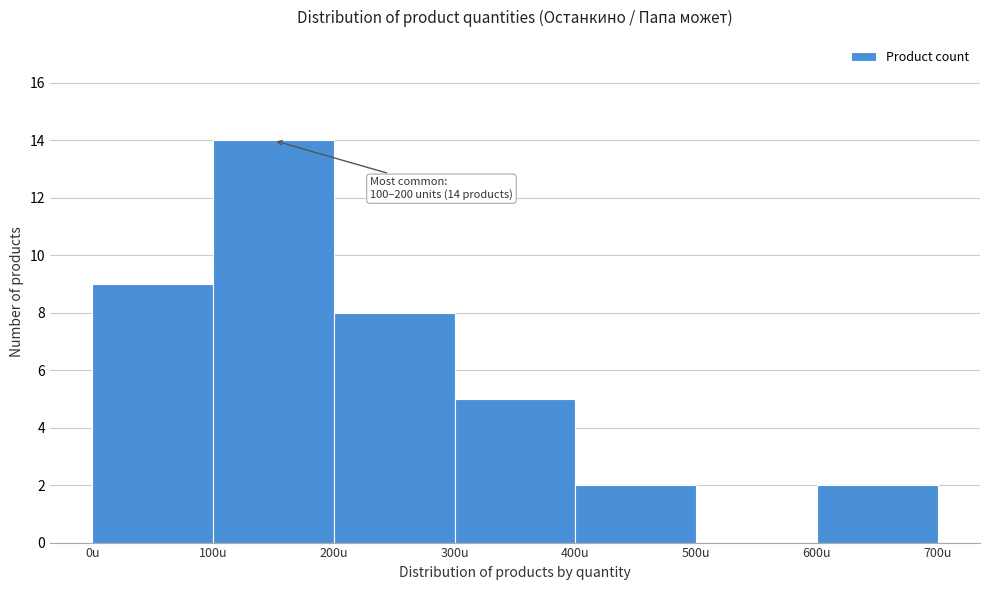

Over which range of the x-axis is the bar tallest?

100 to 200